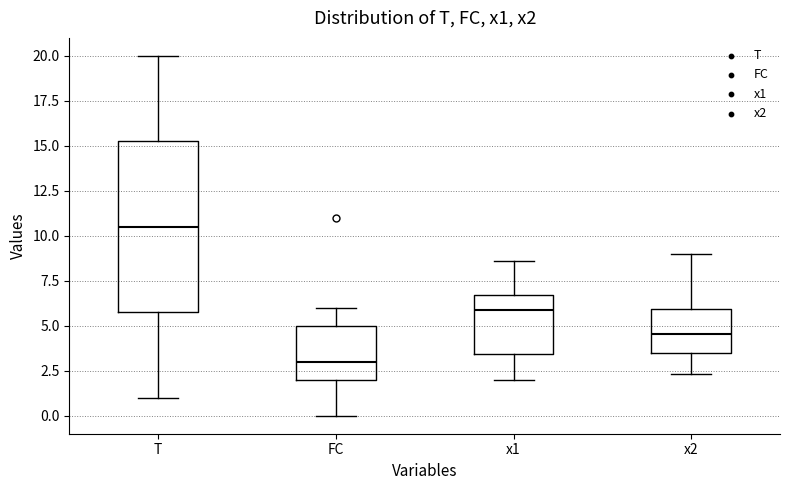

Reading left to right, read every box against the y-axis: the position of its median line, the range the box covers, and the ends of its whiskers. The values are not printed on the chart, so give them approximately, as read against the axis.

T: median 10.5, box 6.0 to 15.5, whiskers 1.0 to 20.0
FC: median 3.0, box 2.0 to 5.0, whiskers 0.0 to 6.0
x1: median 6.0, box 3.5 to 6.5, whiskers 2.0 to 8.5
x2: median 4.5, box 3.5 to 6.0, whiskers 2.5 to 9.0